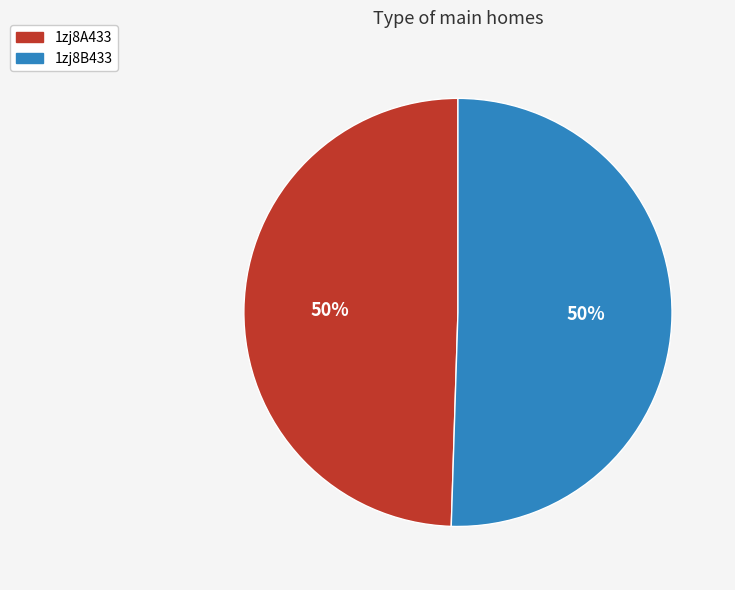

True or false: 1zj8A433 accounts for 35% of the total.

False